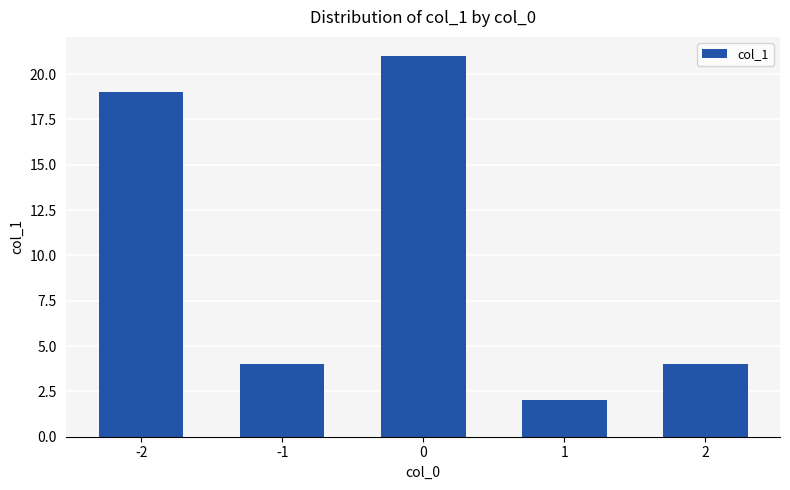

Reading right to left, transcribe all the data shown in this chart.

4	2	21	4	19